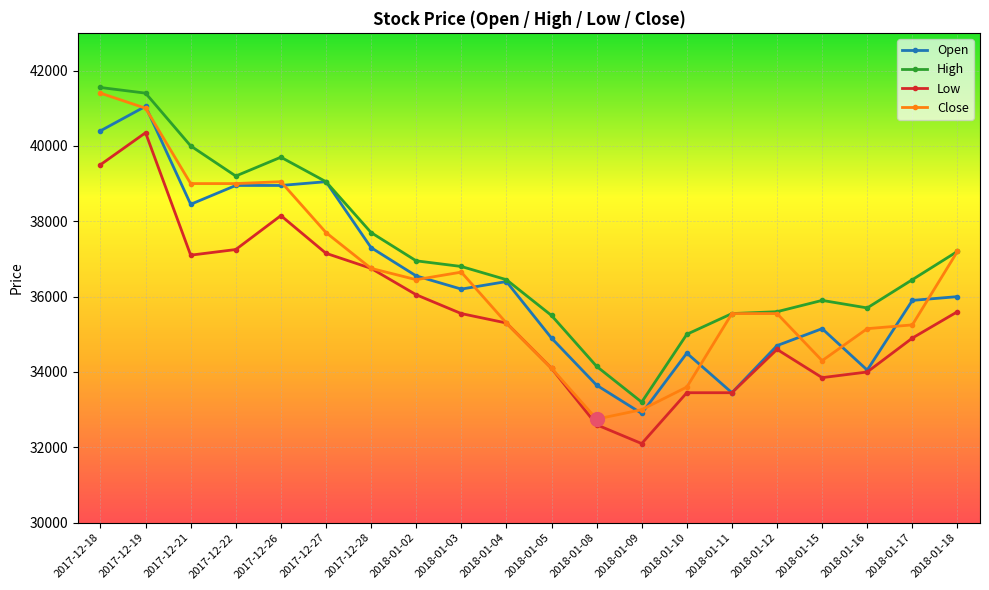

What is the average value of the Open series?

36425